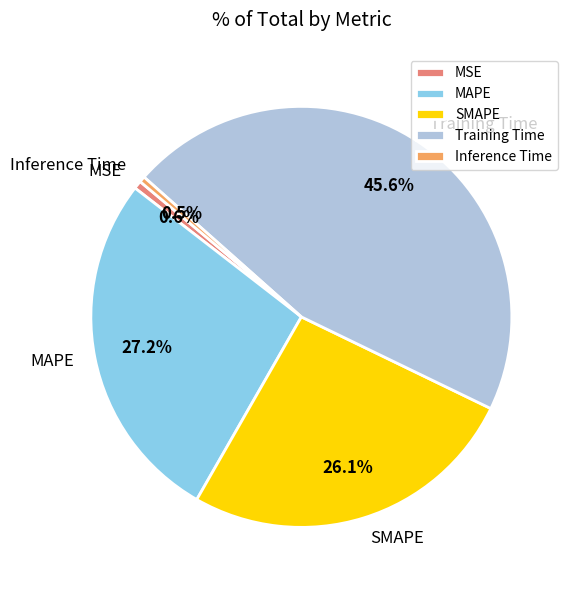

How much of the chart is everything except SMAPE?

73.9%